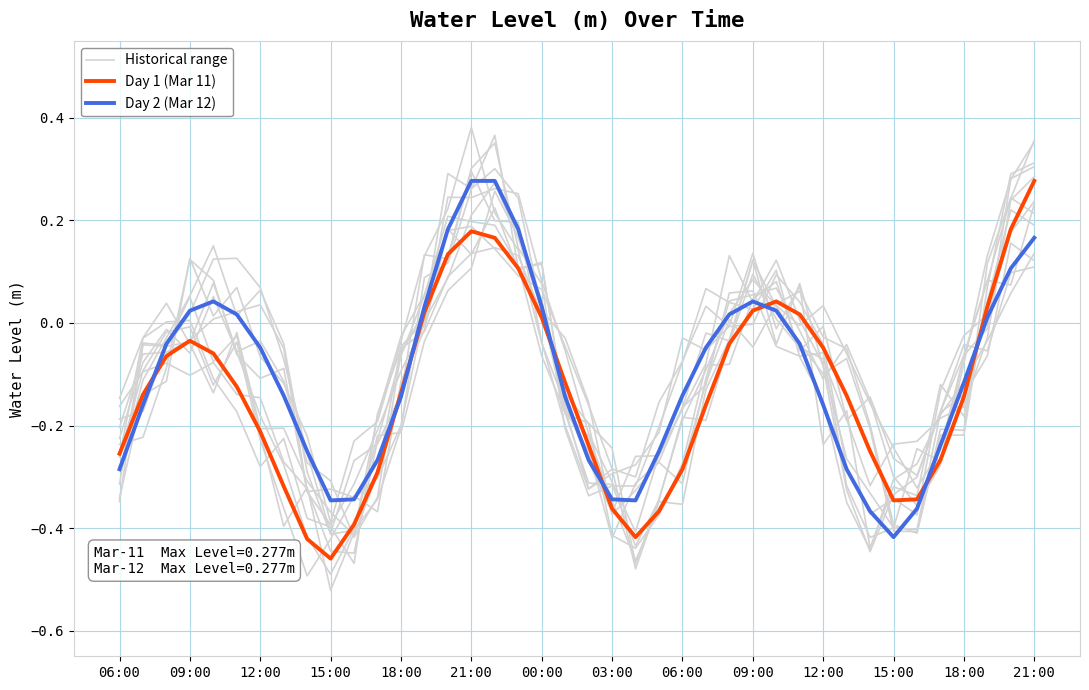

True or false: Day 1 (Mar 11) has more than 1 interior local peaks.

True